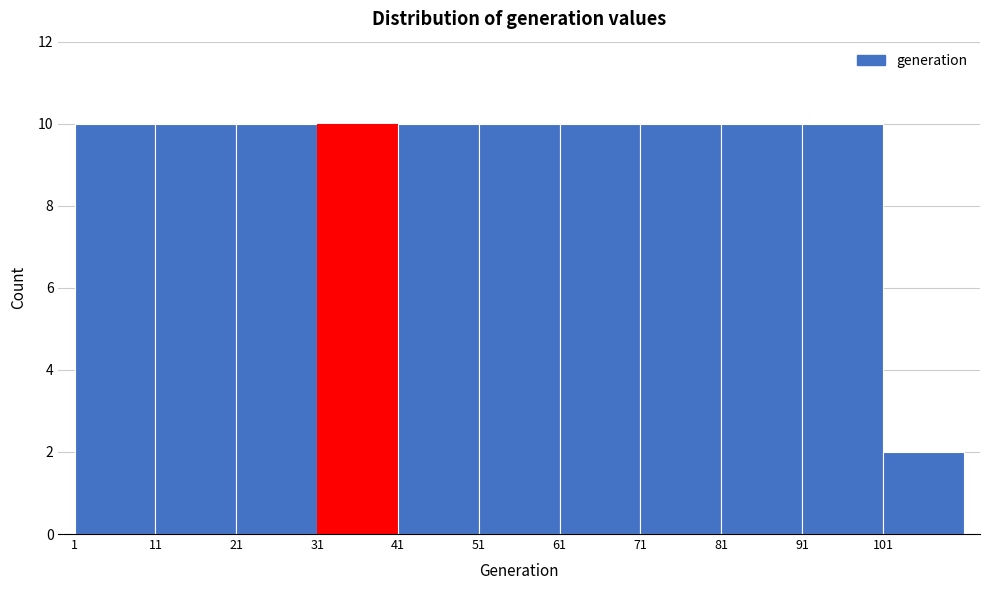

Reading left to right, list every bar in this chart as the range it spans on the x-axis followed by its height. The values are not printed on the chart, so give them approximately, as read against the axis.

1 to 11: 10
11 to 21: 10
21 to 31: 10
31 to 41: 10
41 to 51: 10
51 to 61: 10
61 to 71: 10
71 to 81: 10
81 to 91: 10
91 to 101: 10
101 to 111: 2